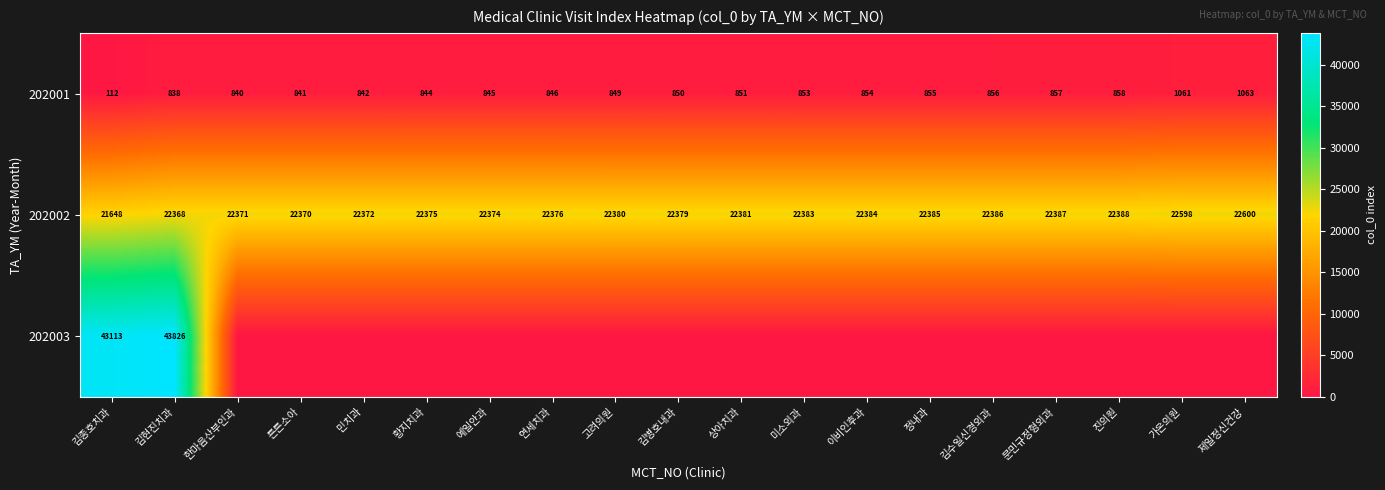

What is the sum of the 202001 values at 미소외과 and 문민규정형외과?

1710